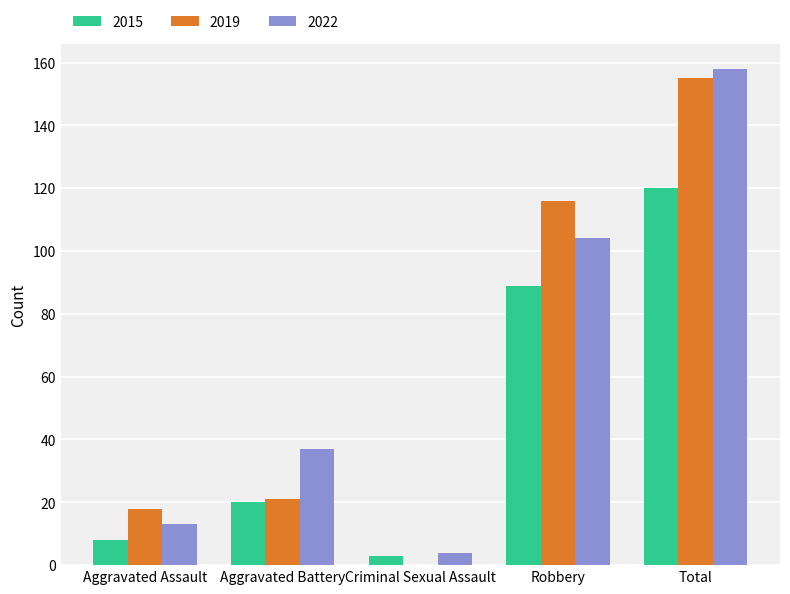

What is the highest value of the 2019 series?

155